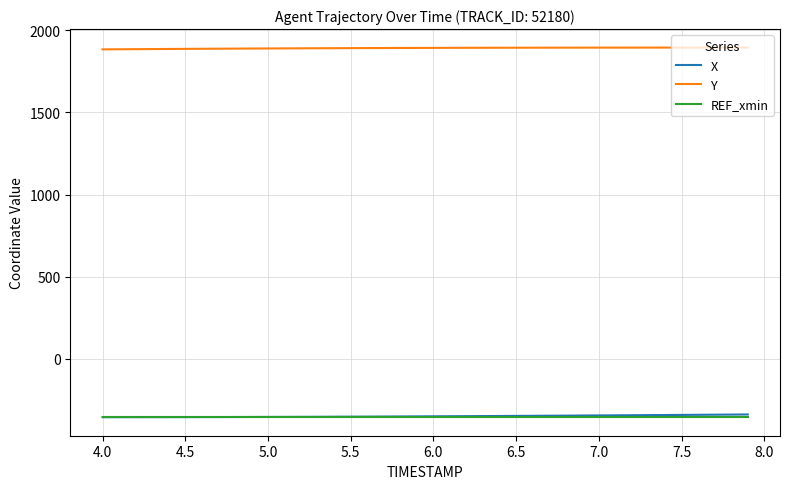

True or false: REF_xmin and Y intersect in this chart.

False